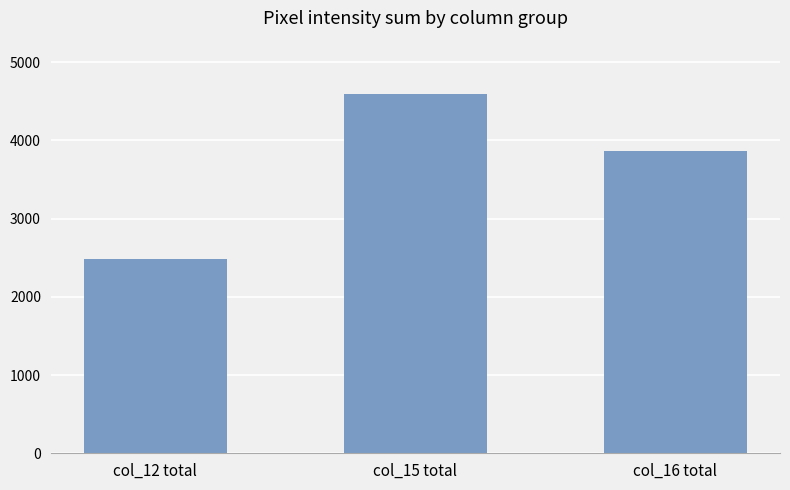

Reading left to right, extract all data points from this chart.

col_12 total=2484	col_15 total=4588	col_16 total=3867